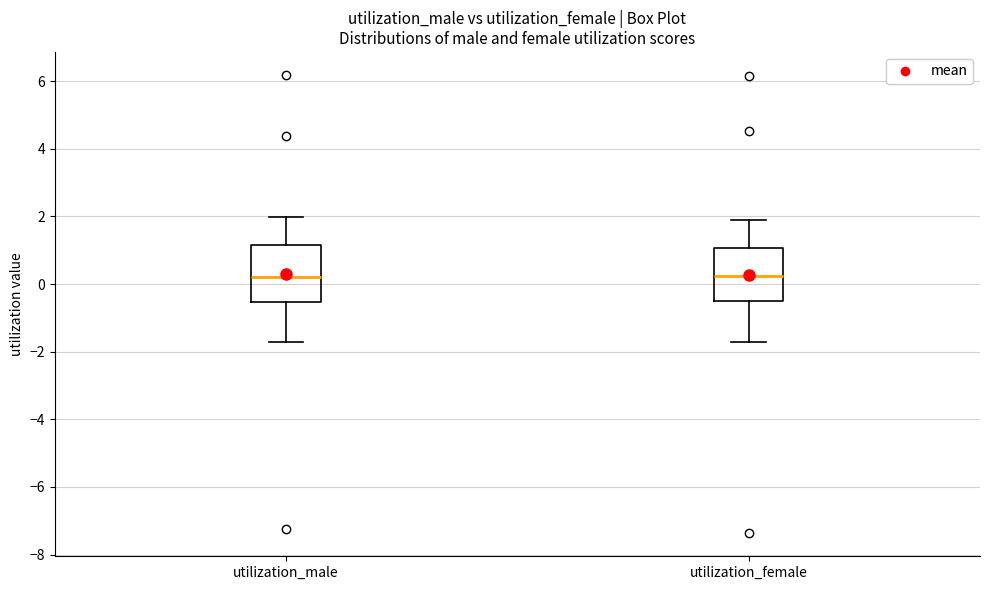

Where is the upper edge of the box for utilization_female on the y-axis? The values are not printed on the chart, so give them approximately, as read against the axis.

1.0